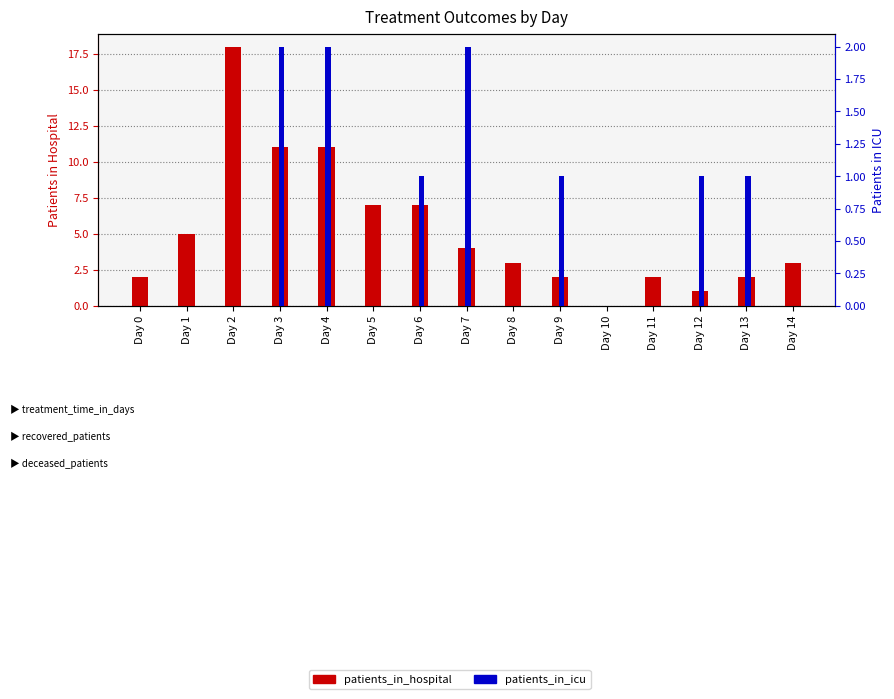

Which has a higher value, Day 12 or Day 10?

Day 12